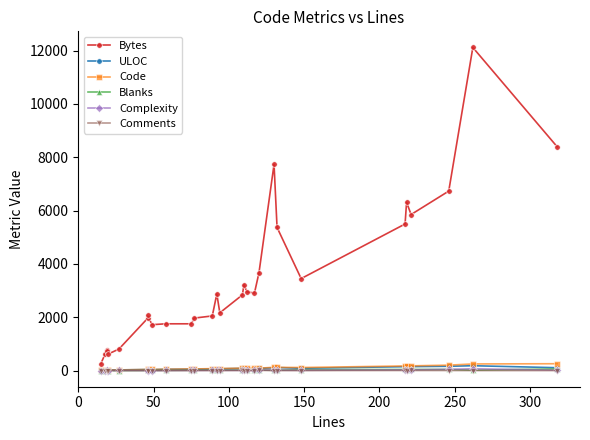

True or false: Blanks and Comments intersect in this chart.

False